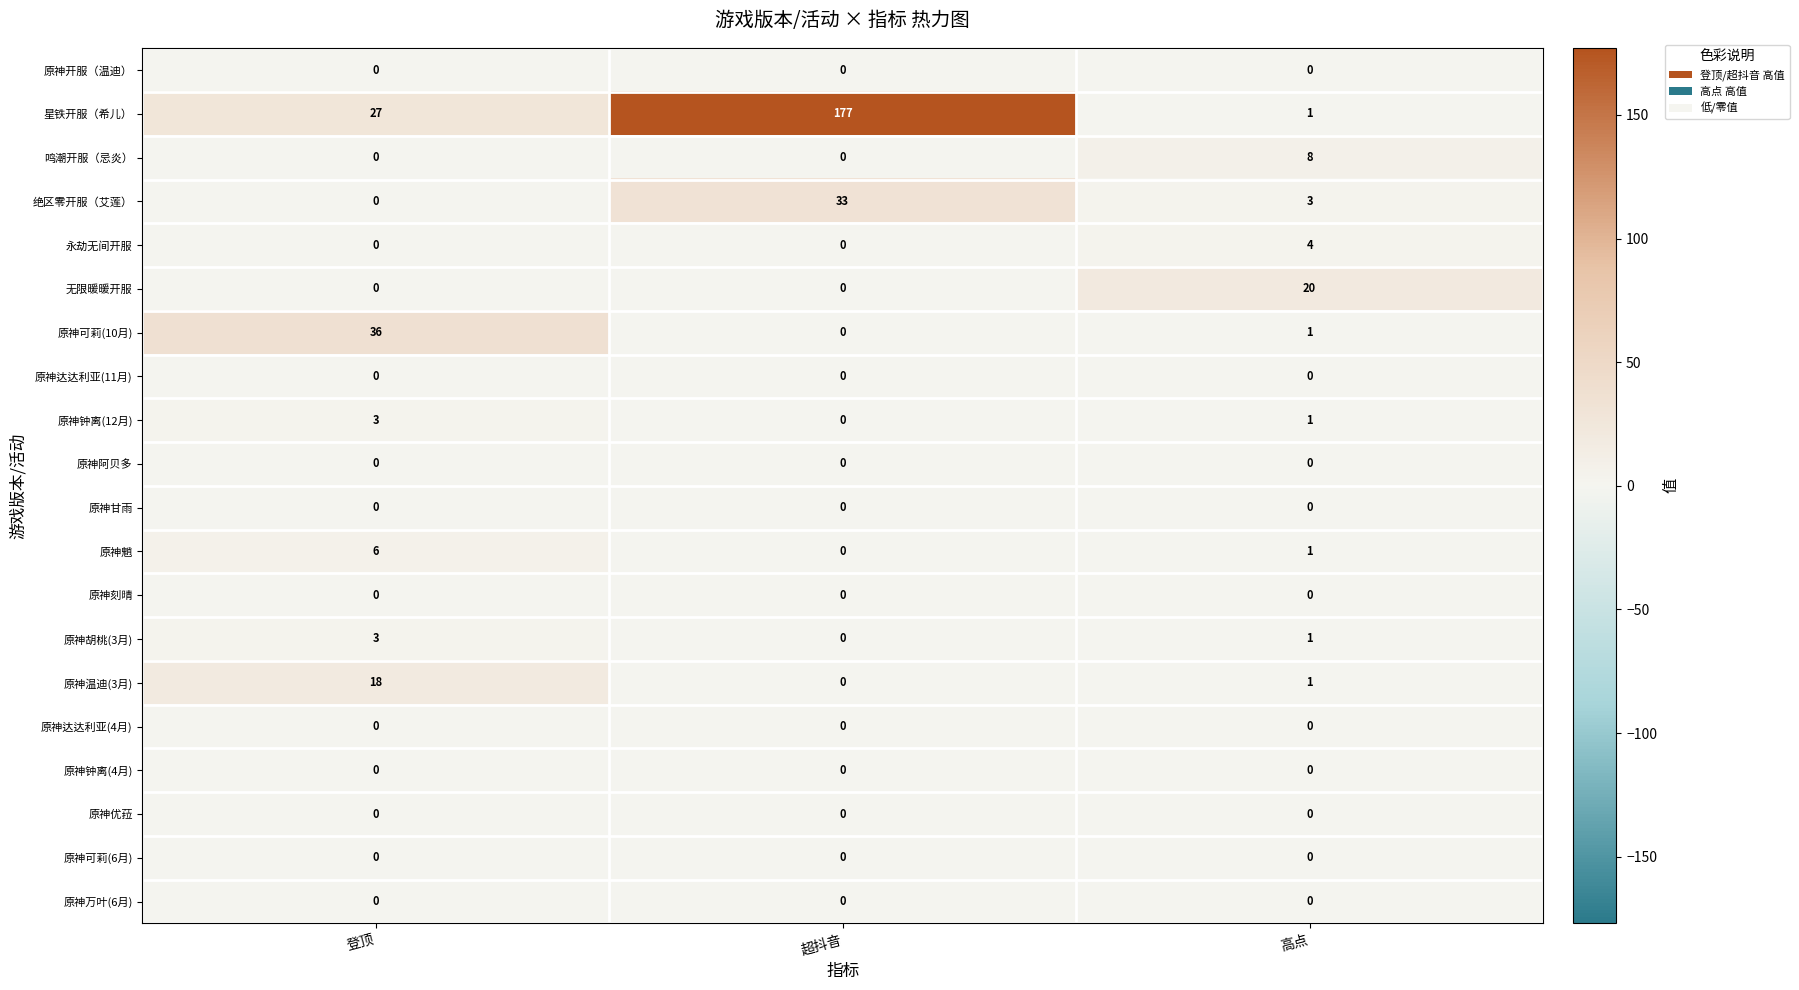

What is the spread (max minus min) of values at 登顶?

36